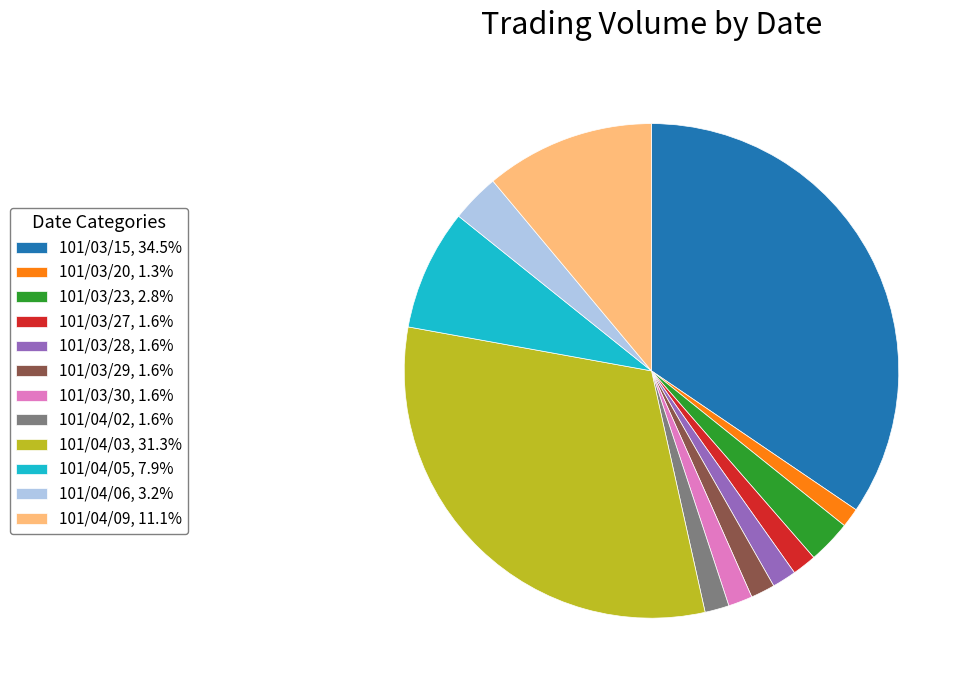

Is the sum of 101/03/20, 1.3% and 101/04/03, 31.3% greater than half?

No